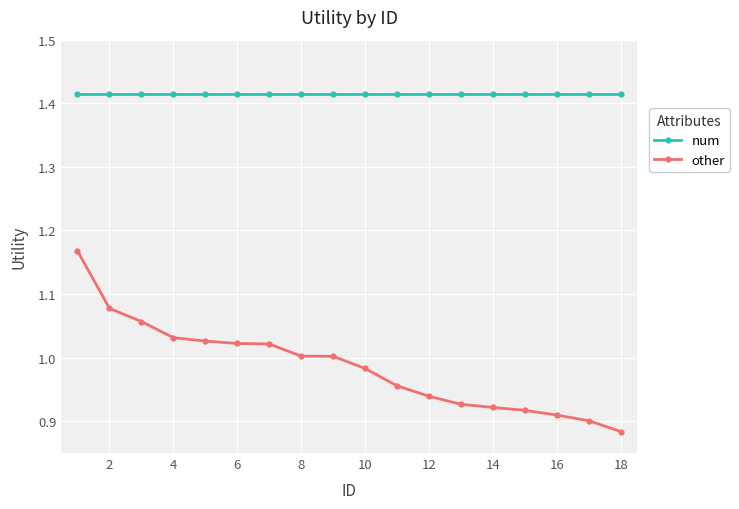

Which series has the largest total across all categories?

num